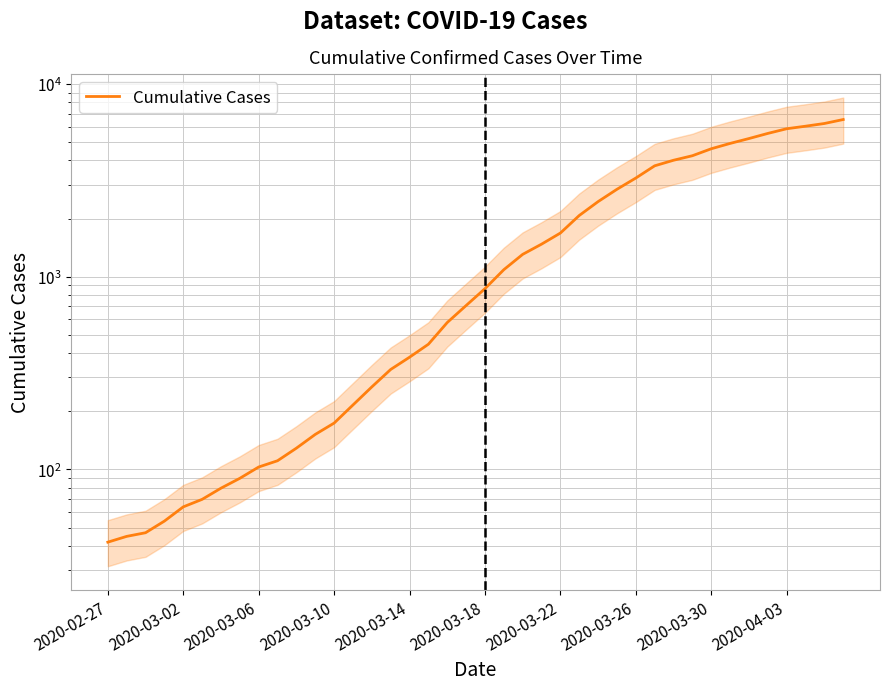

Which label corresponds to the smallest value in the chart?

2020-02-27